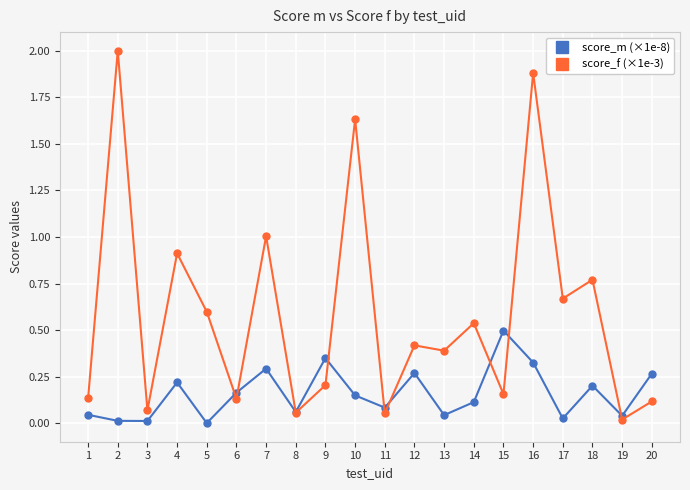

At 18, list the series in order from smallest to largest.

score_m (×1e-8), score_f (×1e-3)